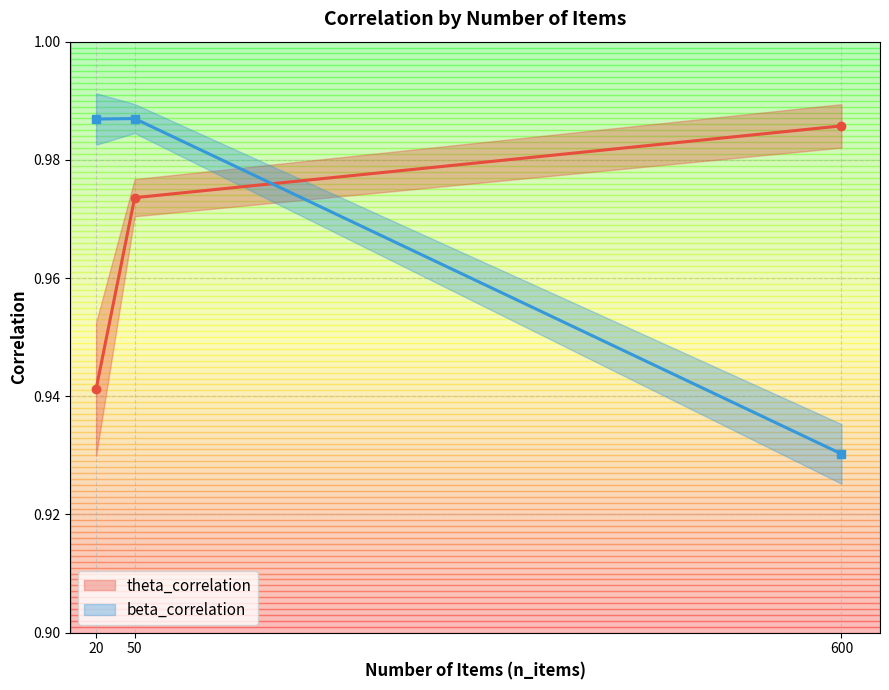

Where is beta_correlation nearest to the value 0?

600